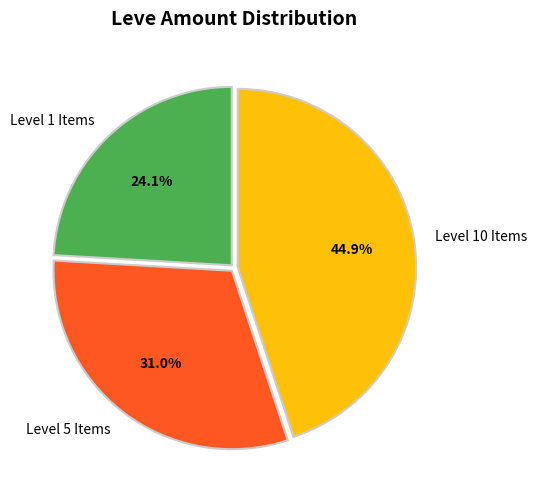

Rank the categories by value from lowest to highest.

Level 1 Items, Level 5 Items, Level 10 Items